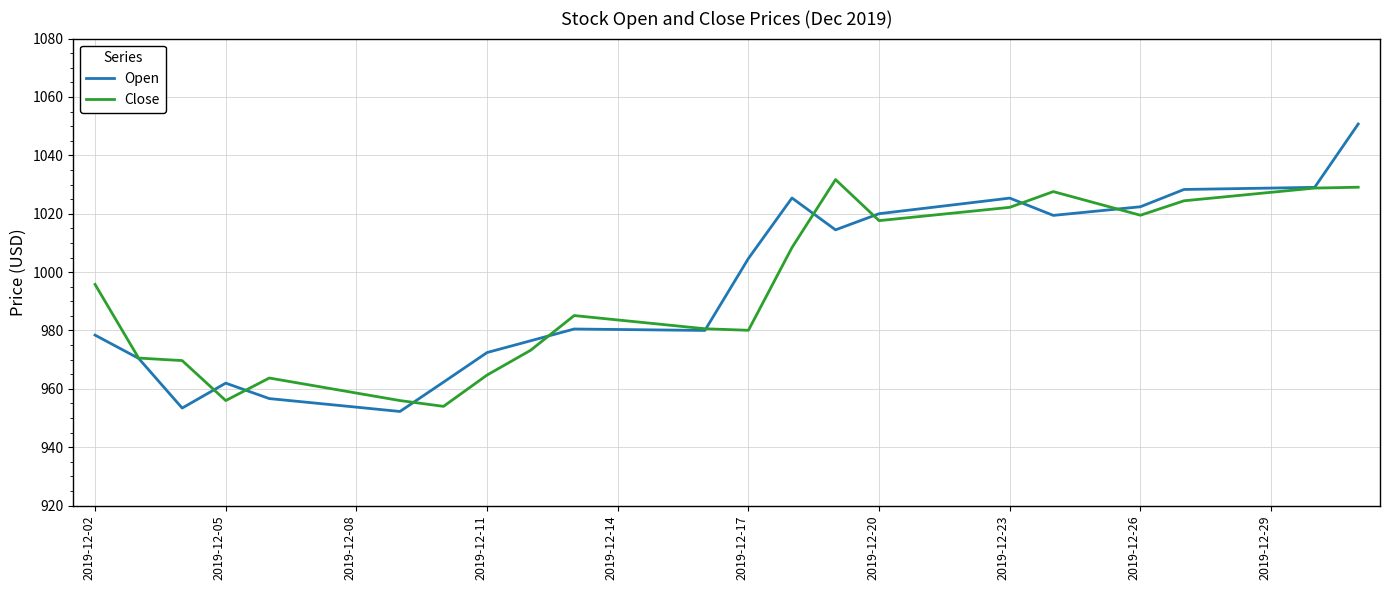

Rank the series by their maximum value, from lowest to highest.

Close, Open